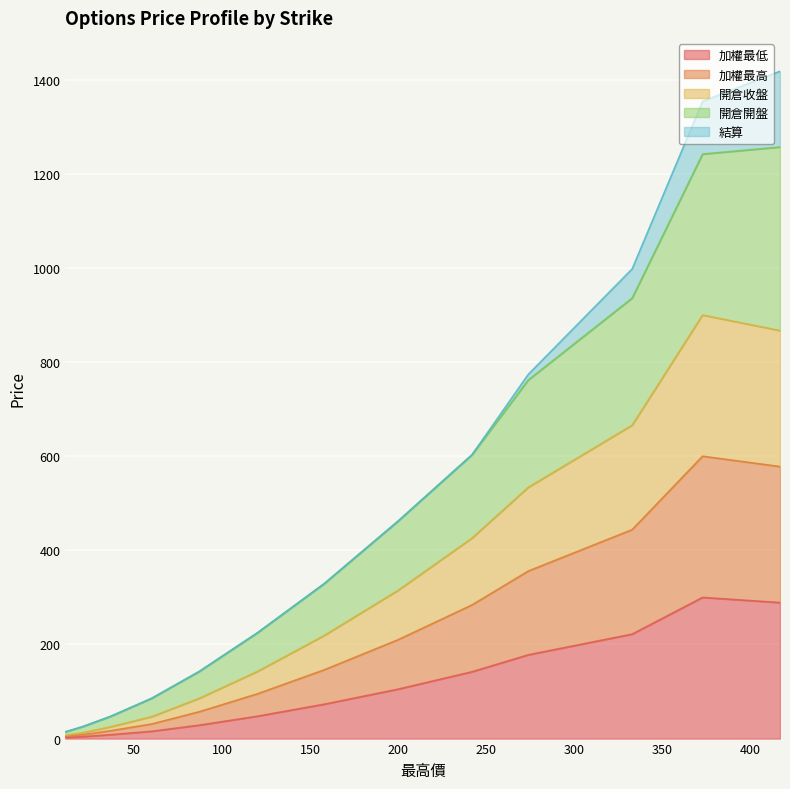

True or false: 加權最低 has more than 2 interior local peaks.

False